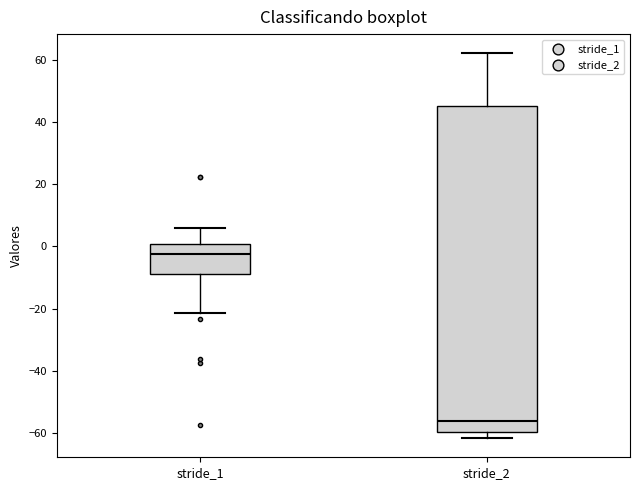

Reading left to right, read every box against the y-axis: the position of its median line, the range the box covers, and the ends of its whiskers. The values are not printed on the chart, so give them approximately, as read against the axis.

stride_1: median -2, box -8 to 0, whiskers -22 to 6
stride_2: median -56, box -60 to 46, whiskers -62 to 62